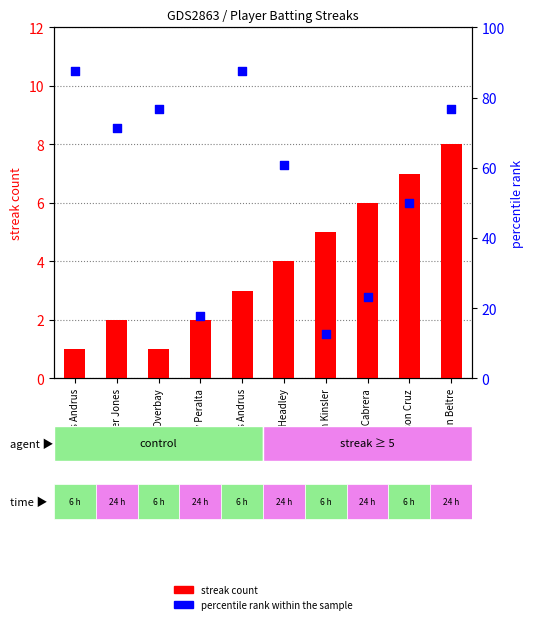

At which category is the sum across all series the highest?

Elvis Andrus